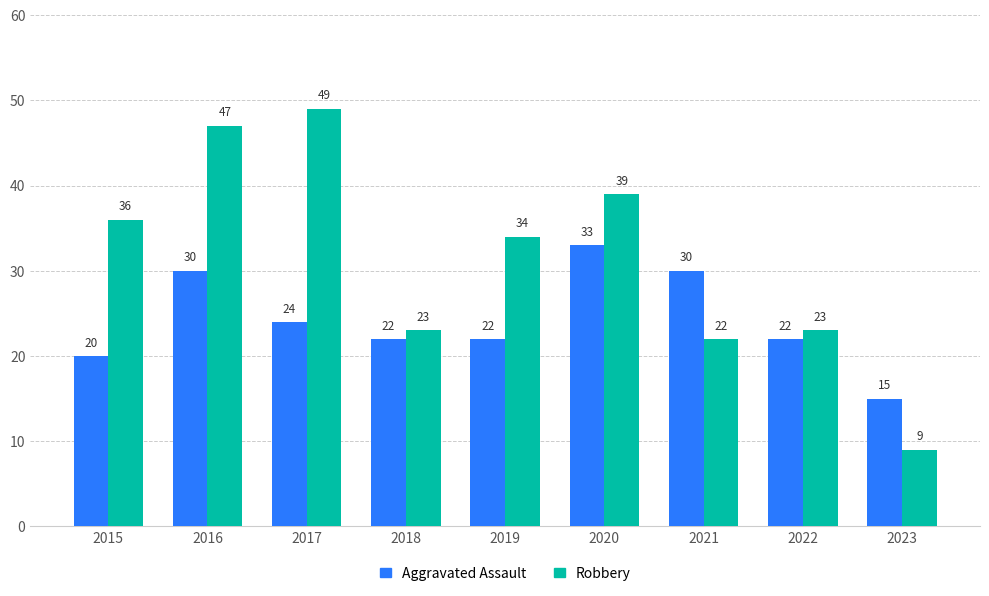

At how many categories does at least one series exceed 46?

2